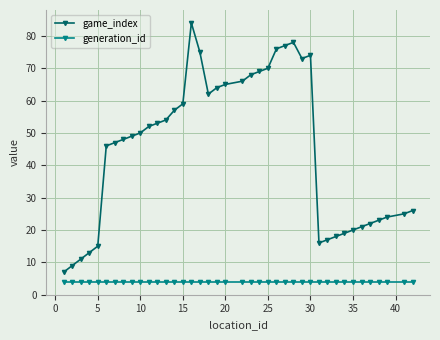

What is the average value of the game_index series?

45